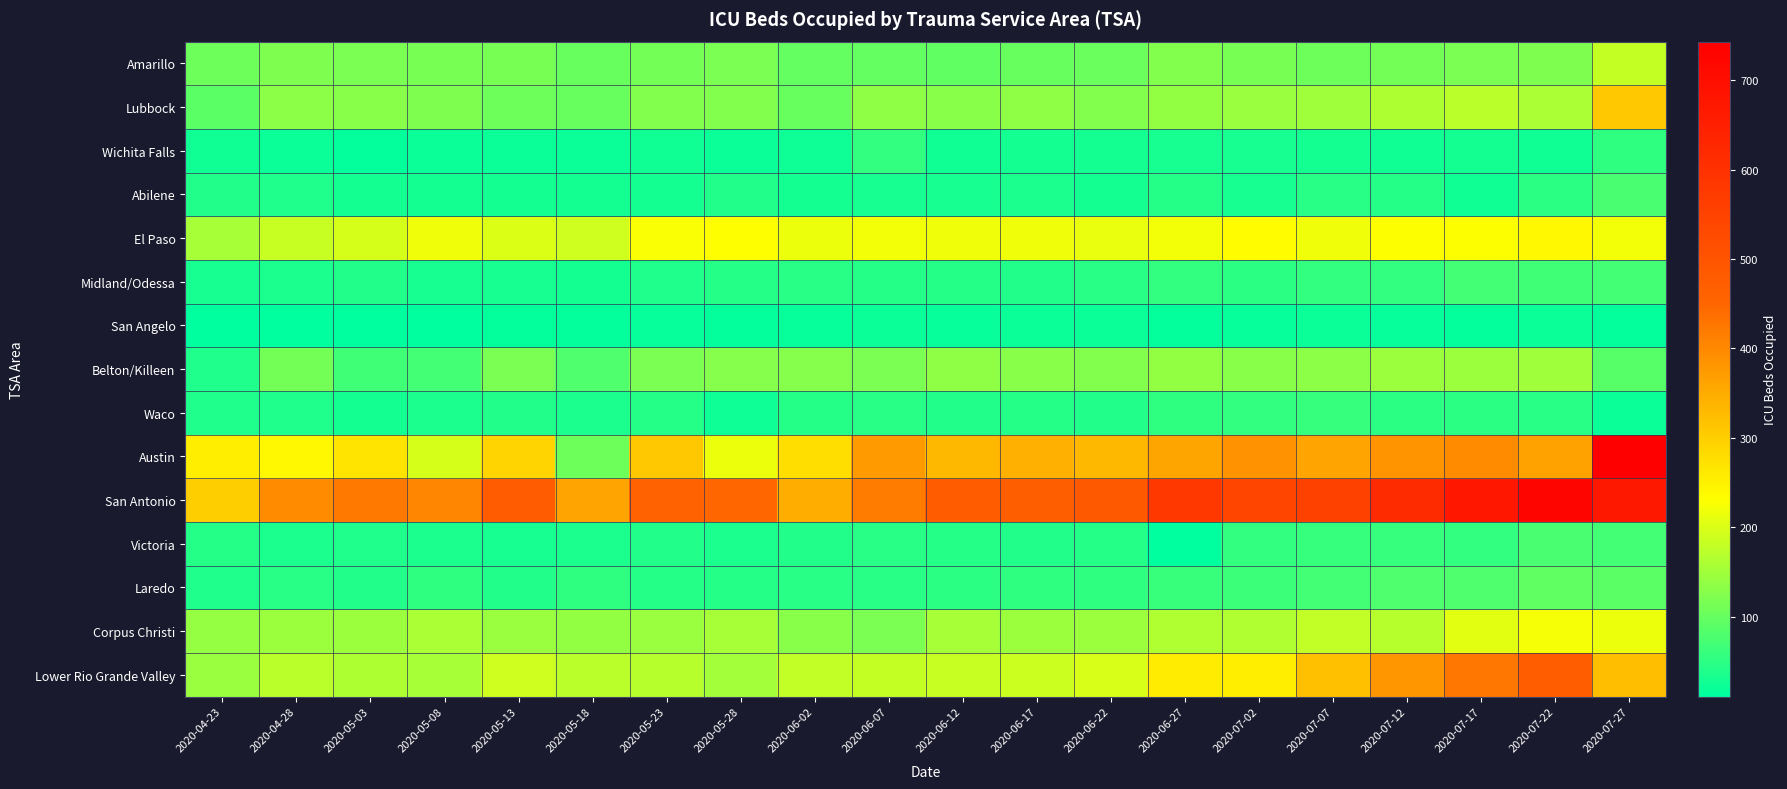

At 2020-05-28, list the series in order from largest to smallest.

San Antonio, El Paso, Austin, Corpus Christi, Lower Rio Grande Valley, Belton/Killeen, Lubbock, Amarillo, Midland/Odessa, Laredo, Abilene, Victoria, Waco, Wichita Falls, San Angelo